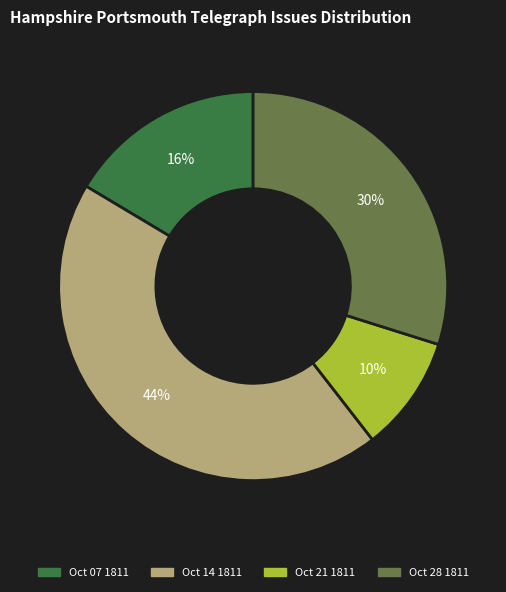

To the nearest percent, what is the average slice percentage?

25%